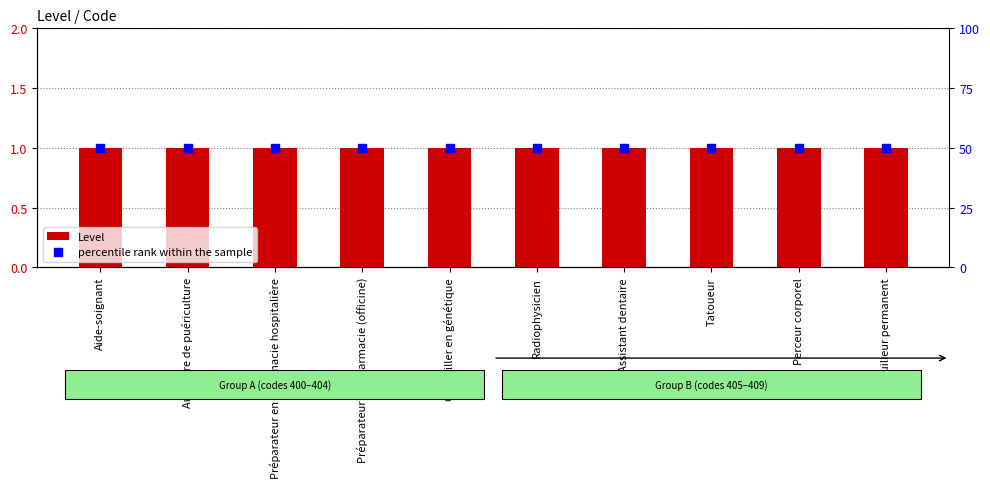

Which series has the largest Y range (max minus min)?

Level